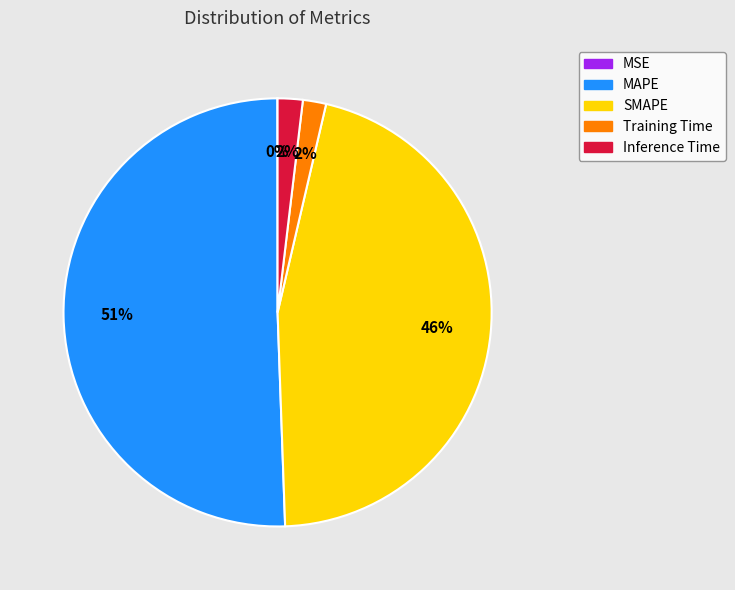

Is SMAPE the majority of the pie?

No